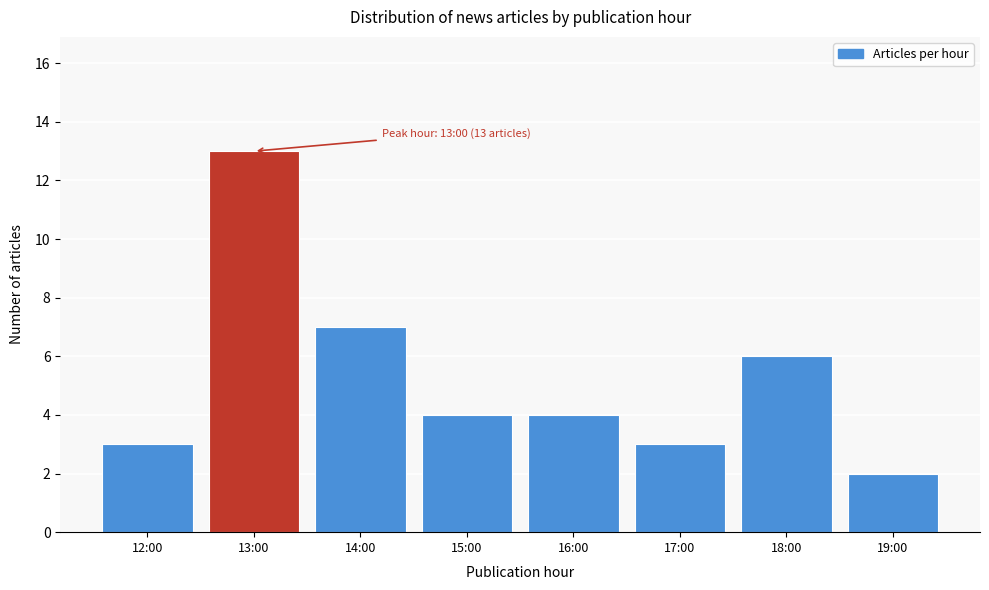

Reading right to left, what are all the values shown in this chart?

2	6	3	4	4	7	13	3